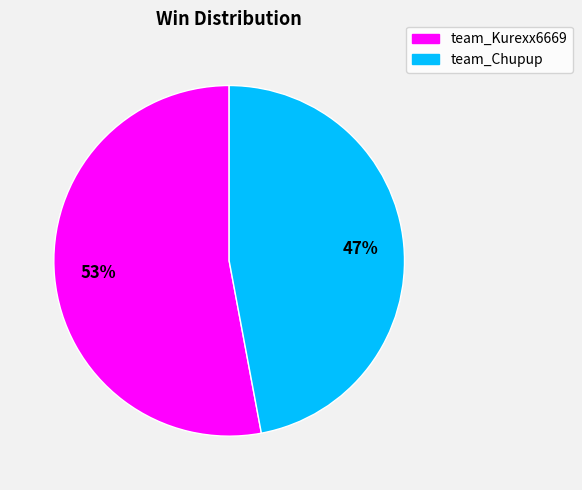

Rank the categories by value from lowest to highest.

team_Chupup, team_Kurexx6669